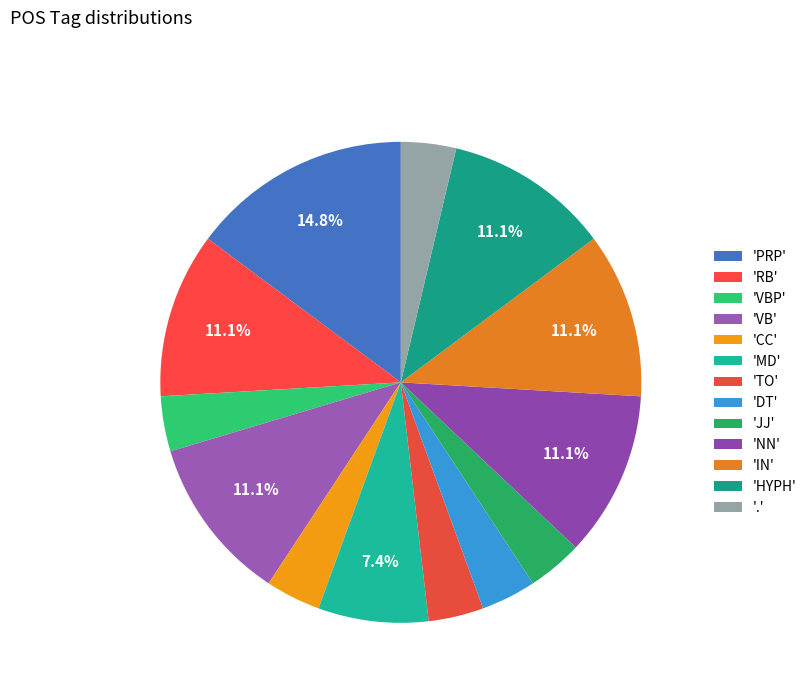

Which slice is the largest?

PRP